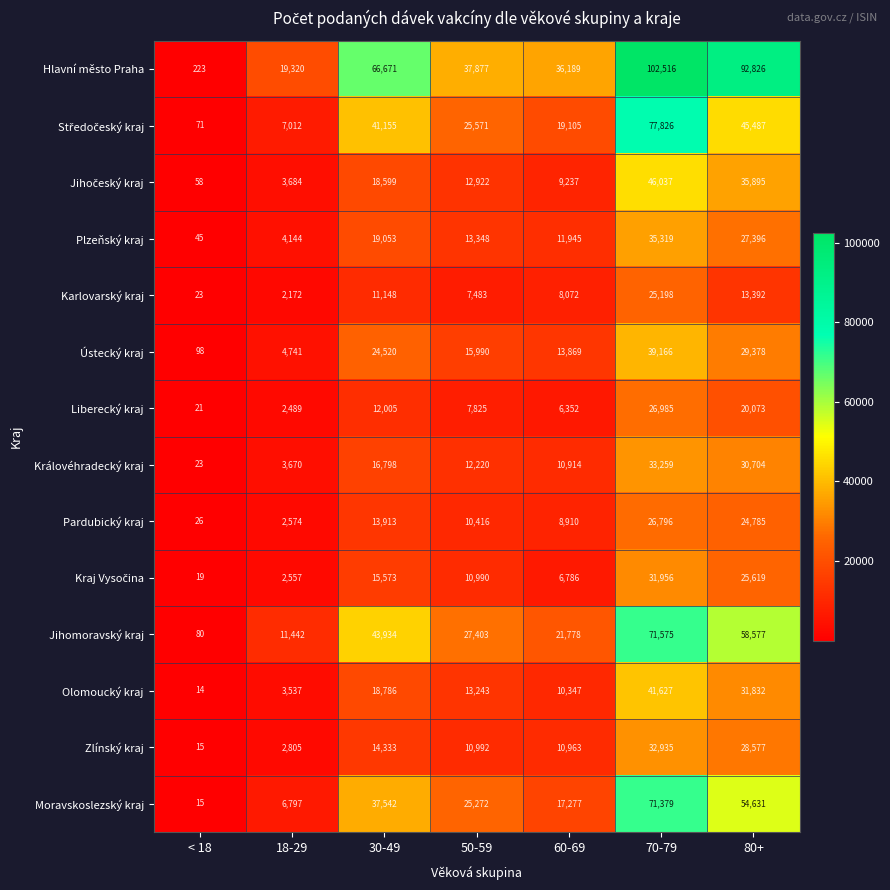

Which series changed the most between 60-69 and 80+?

Hlavní město Praha